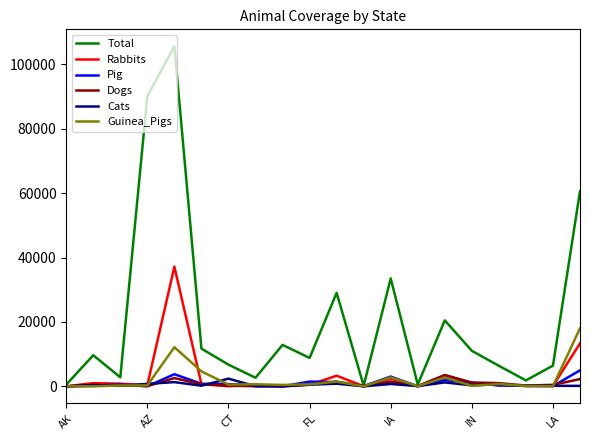

Rank the series by their maximum value, from highest to lowest.

Total, Rabbits, Guinea_Pigs, Pig, Dogs, Cats